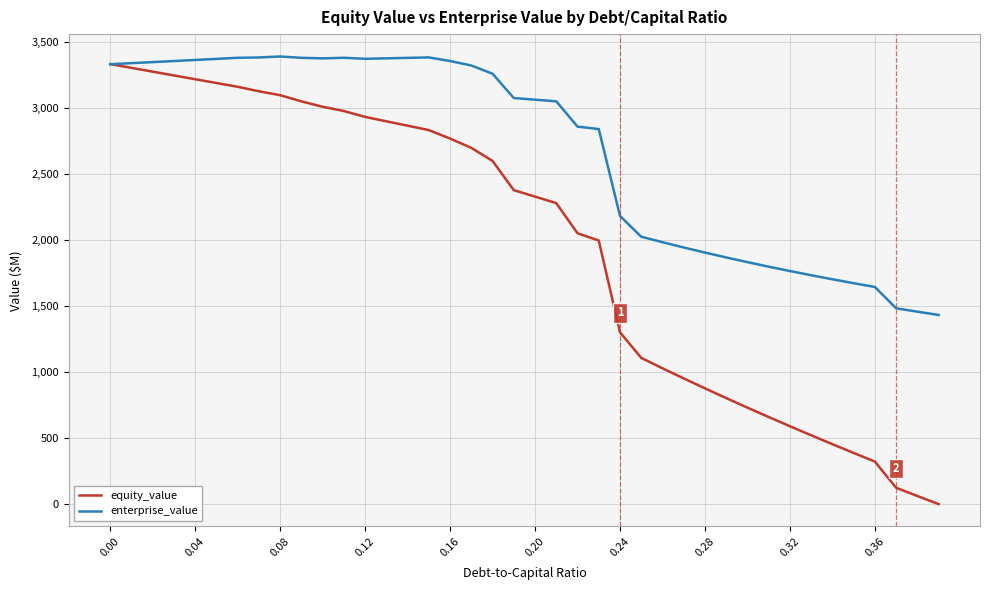

Which series has the widest spread of values?

equity_value